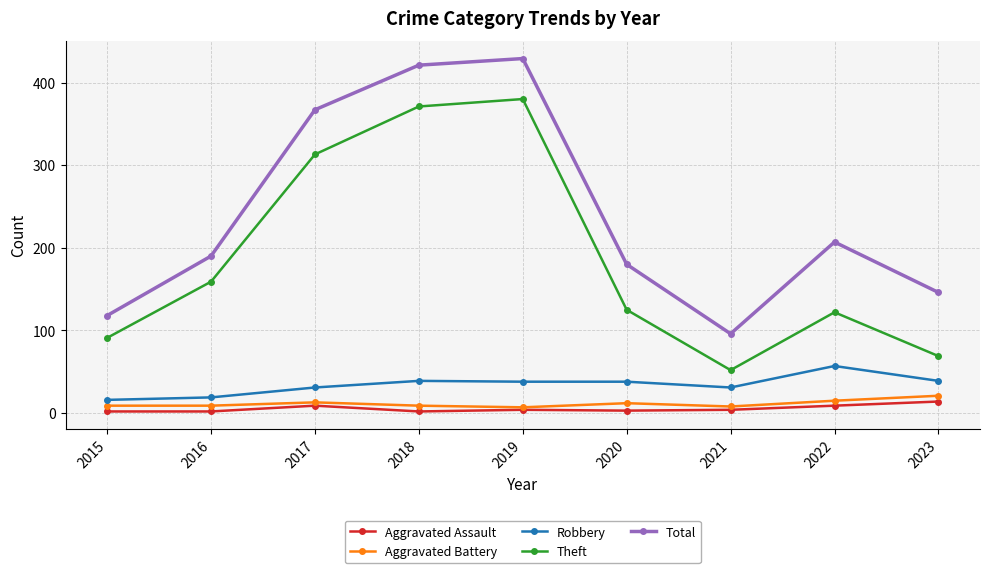

What is the value of the Aggravated Battery point at the 5th from the left?

7